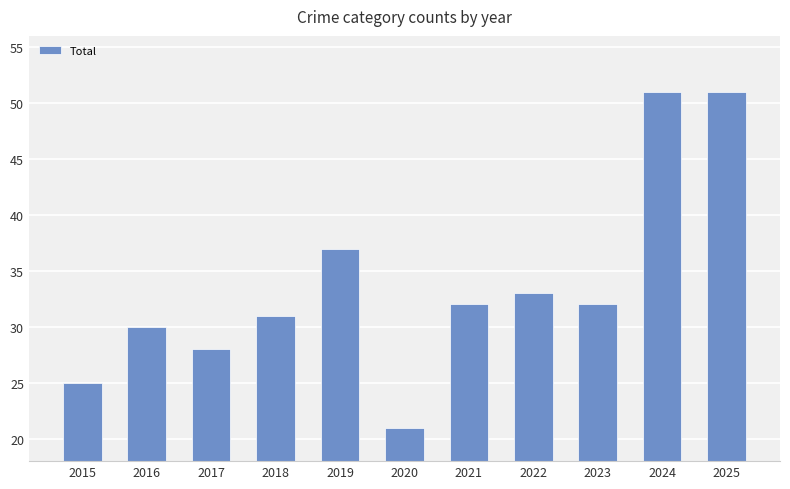

What is the sum of all values?

371